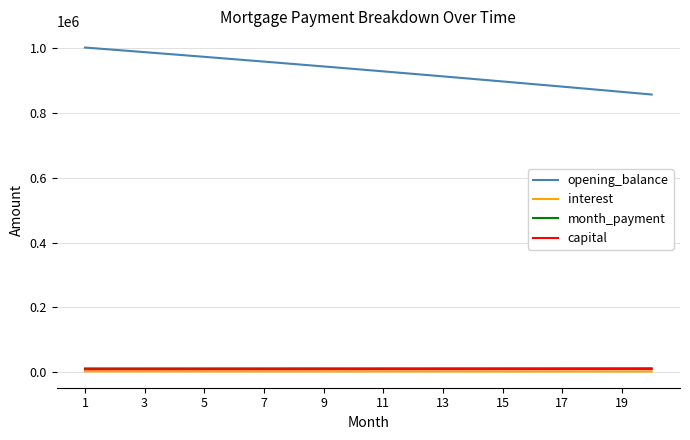

What is the maximum value shown in the chart?

1002083.3